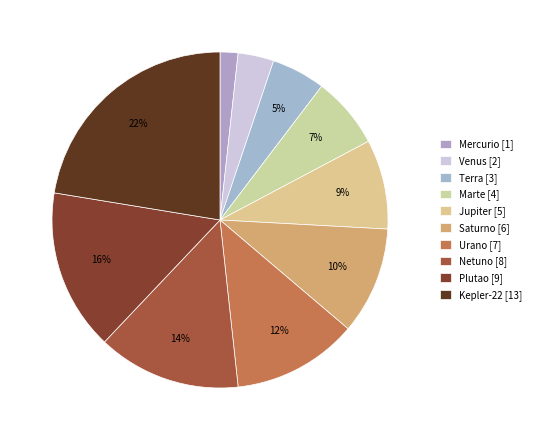

True or false: Plutao accounts for 16% of the total.

True